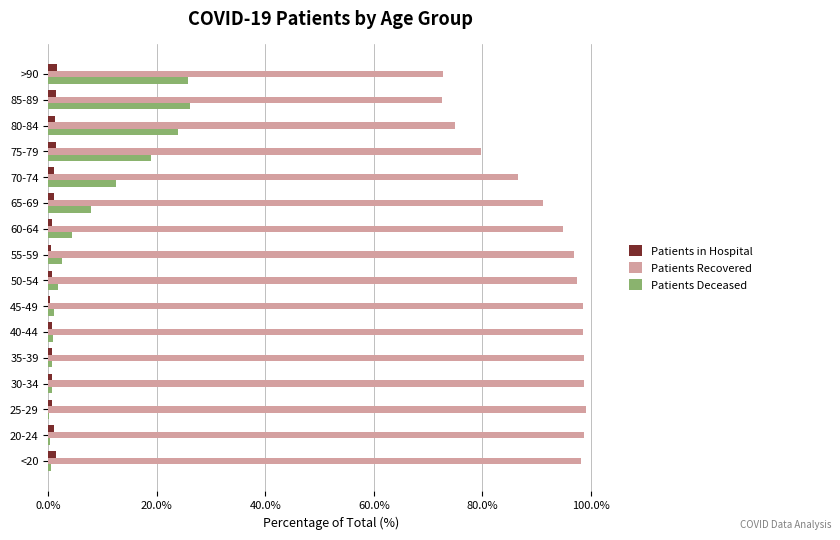

What are all the series names shown in the legend?

Patients in Hospital, Patients Recovered, Patients Deceased